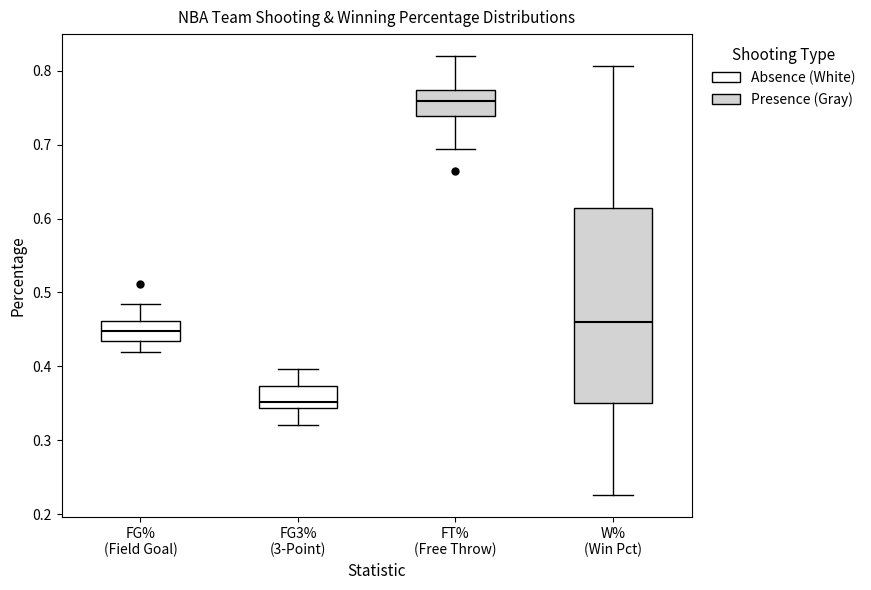

Which box's median line is the highest?

FT% (Free Throw)